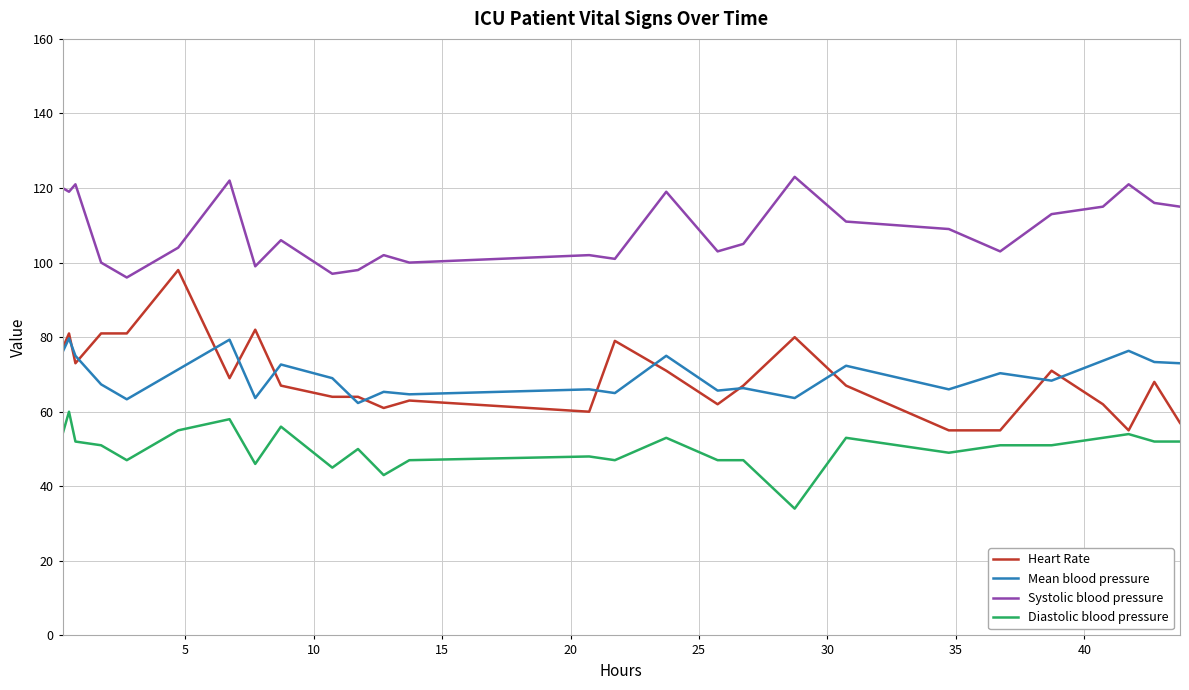

True or false: Systolic blood pressure and Mean blood pressure cross at least once.

False